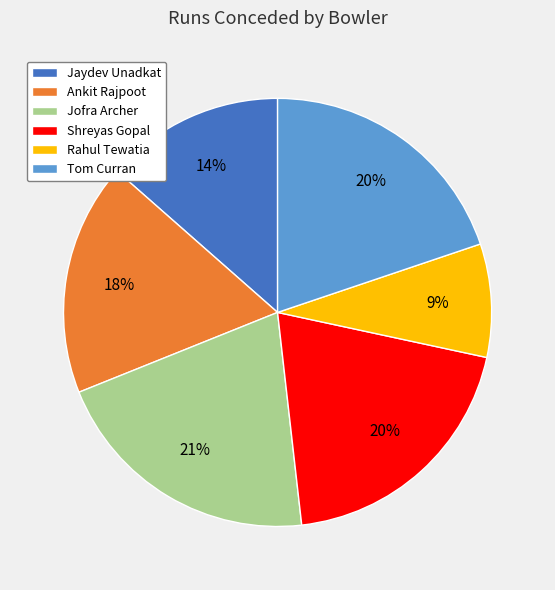

To the nearest percent, what is the average slice percentage?

17%